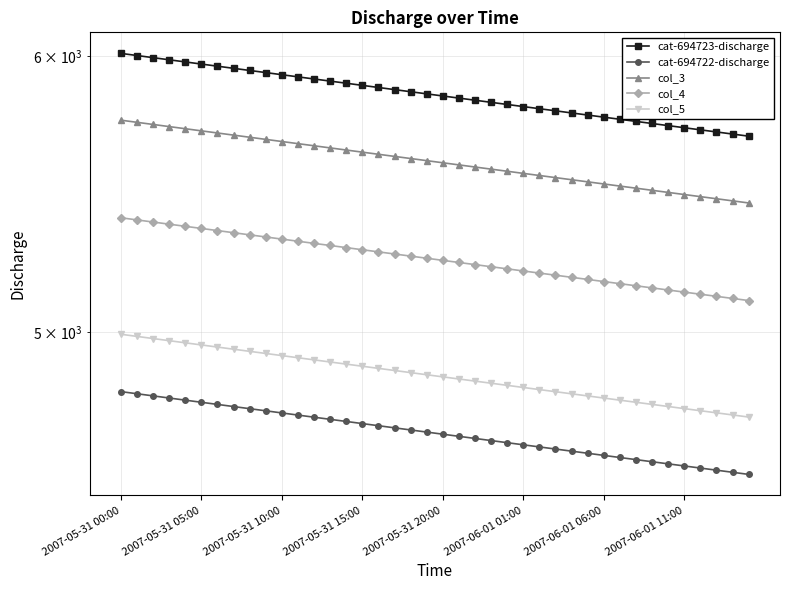

Which series has the largest total across all categories?

cat-694723-discharge